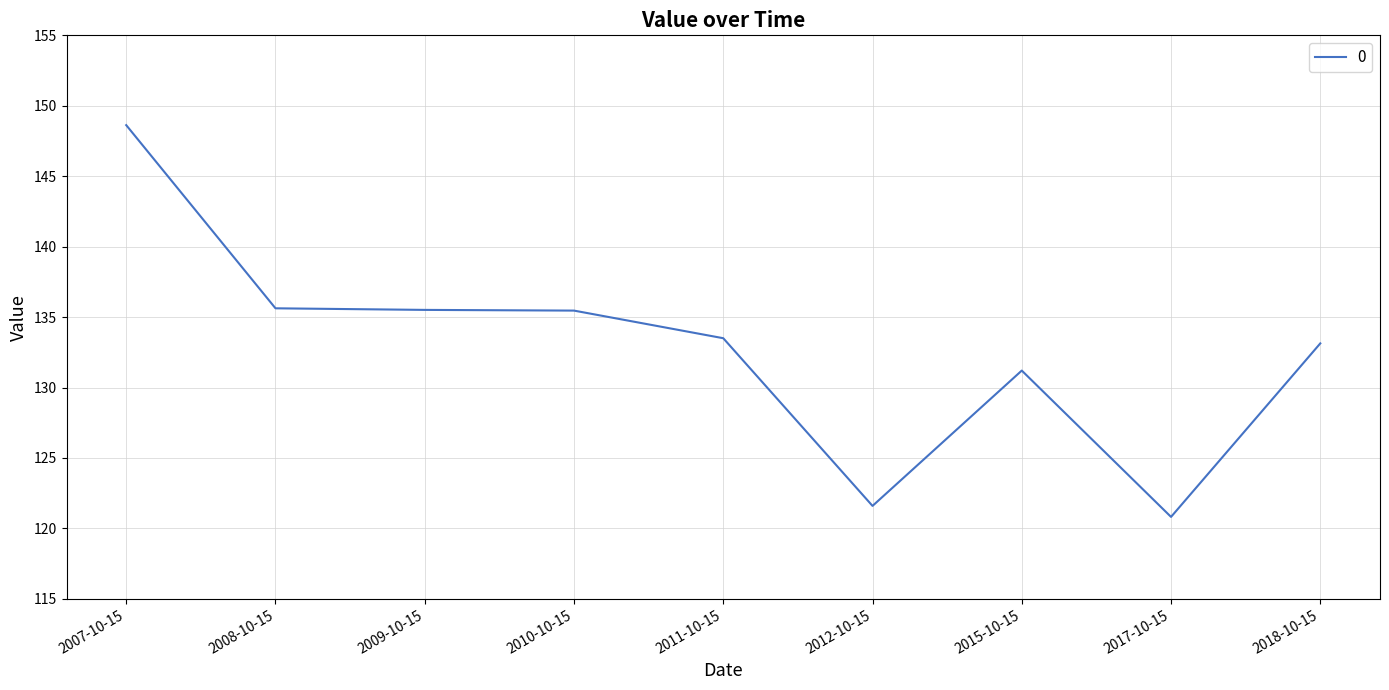

Approximately how many times larger is the value at 2011-10-15 compared to 2010-10-15?

1.0